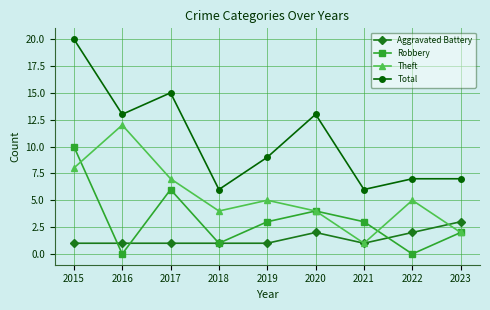

How many categories are shown in the chart?

9